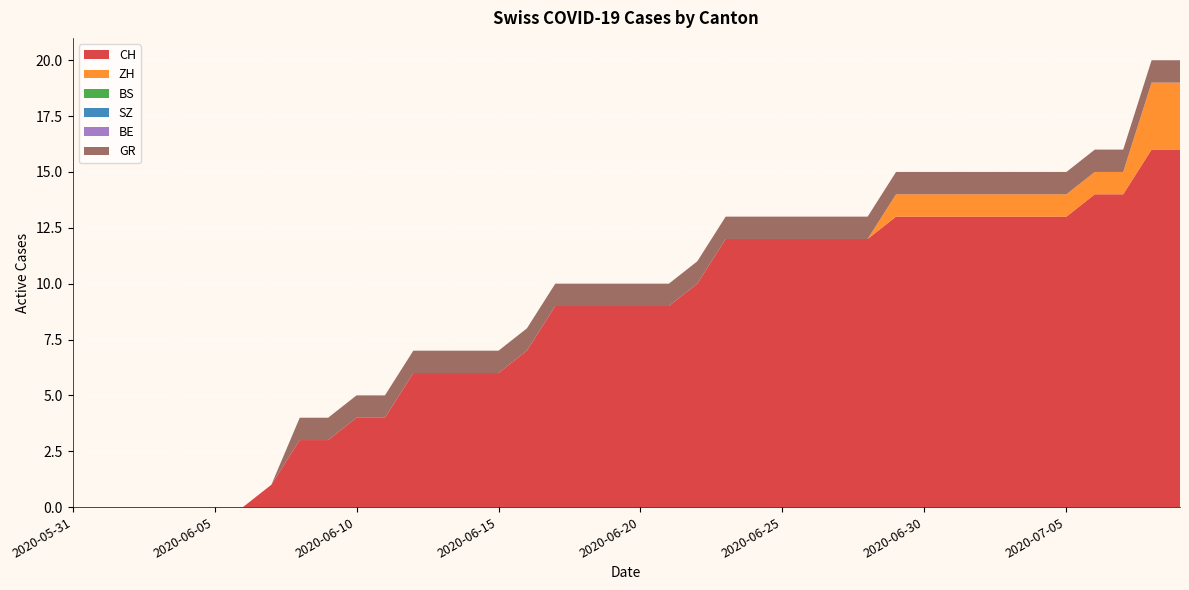

Reading left to right, transcribe all the data shown in this chart.

CH: 0	0	0	0	0	0	0	1	3	3	4	4	6	6	6	6	7	9	9	9	9	9	10	12	12	12	12	12	12	13	13	13	13	13	13	13	14	14	16	16
ZH: 0	0	0	0	0	0	0	0	0	0	0	0	0	0	0	0	0	0	0	0	0	0	0	0	0	0	0	0	0	1	1	1	1	1	1	1	1	1	3	3
BS: 0	0	0	0	0	0	0	0	0	0	0	0	0	0	0	0	0	0	0	0	0	0	0	0	0	0	0	0	0	0	0	0	0	0	0	0	0	0	0	0
SZ: 0	0	0	0	0	0	0	0	0	0	0	0	0	0	0	0	0	0	0	0	0	0	0	0	0	0	0	0	0	0	0	0	0	0	0	0	0	0	0	0
BE: 0	0	0	0	0	0	0	0	0	0	0	0	0	0	0	0	0	0	0	0	0	0	0	0	0	0	0	0	0	0	0	0	0	0	0	0	0	0	0	0
GR: 0	0	0	0	0	0	0	0	1	1	1	1	1	1	1	1	1	1	1	1	1	1	1	1	1	1	1	1	1	1	1	1	1	1	1	1	1	1	1	1